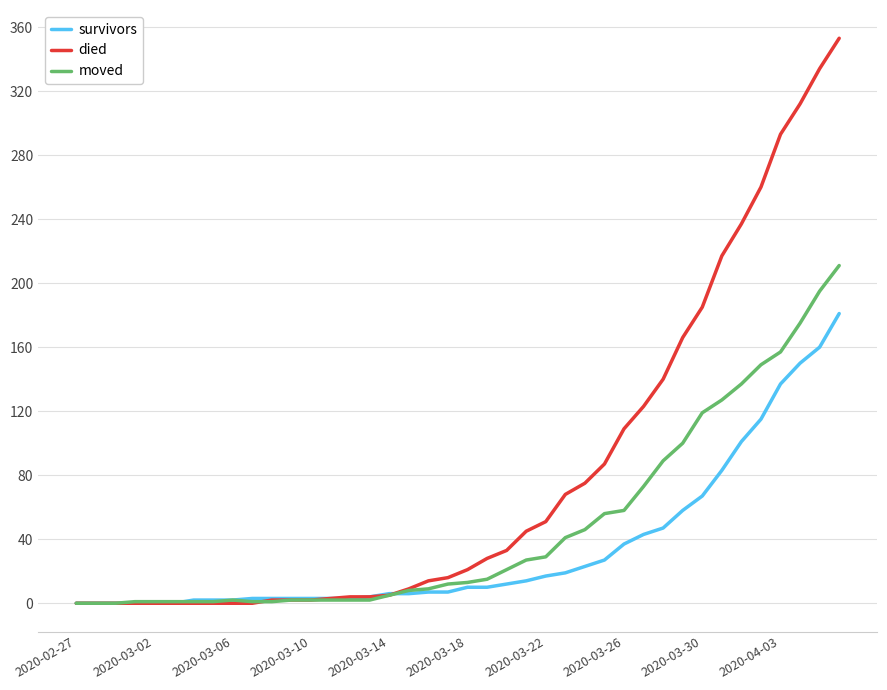

After their last crossing, which series has the higher values: moved or survivors?

moved